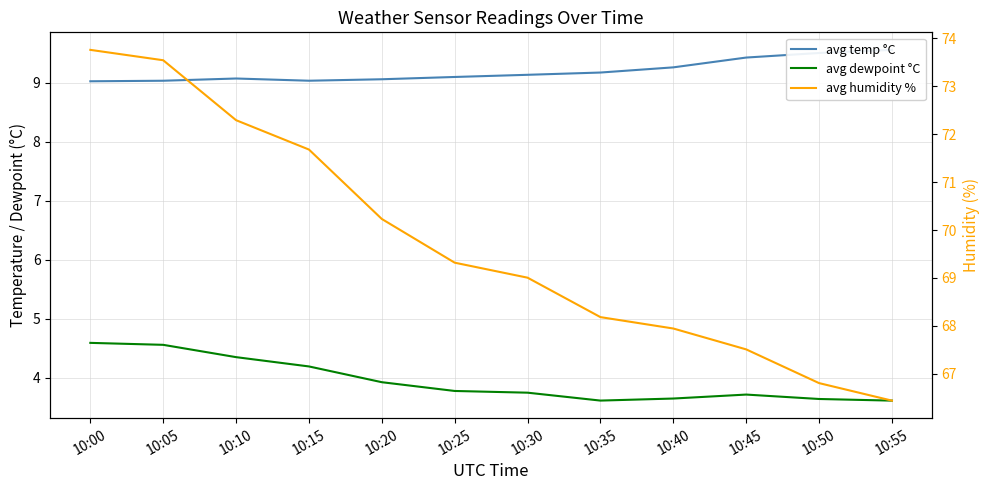

What is the maximum value shown in the chart?

73.8